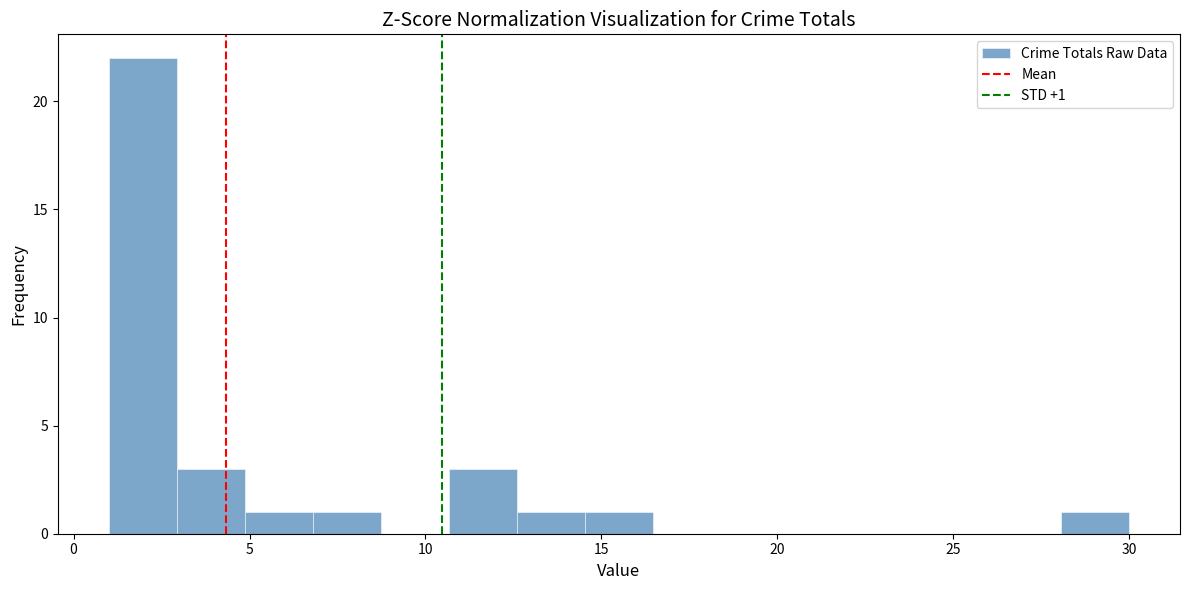

Around what value on the x-axis is the tallest bar? Give the approximate position of its centre, as read against the axis.

2.0